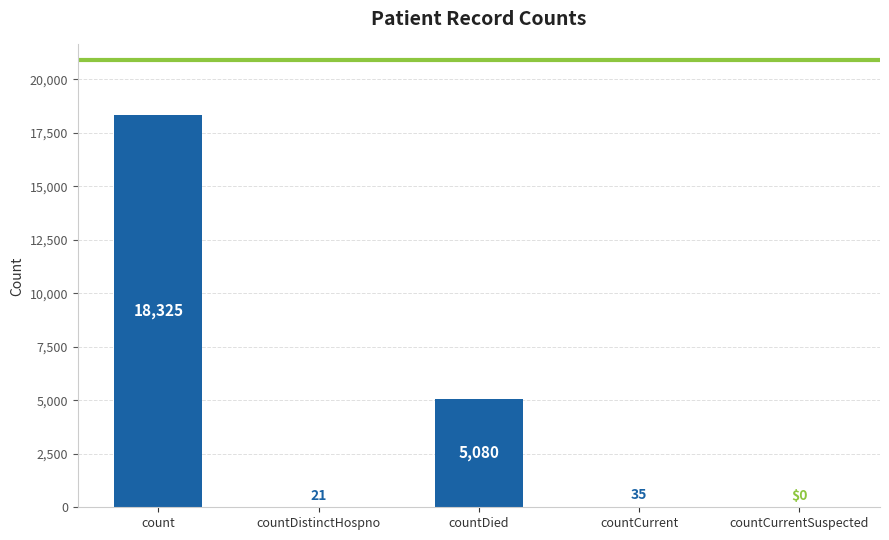

Are the bars horizontal?

No